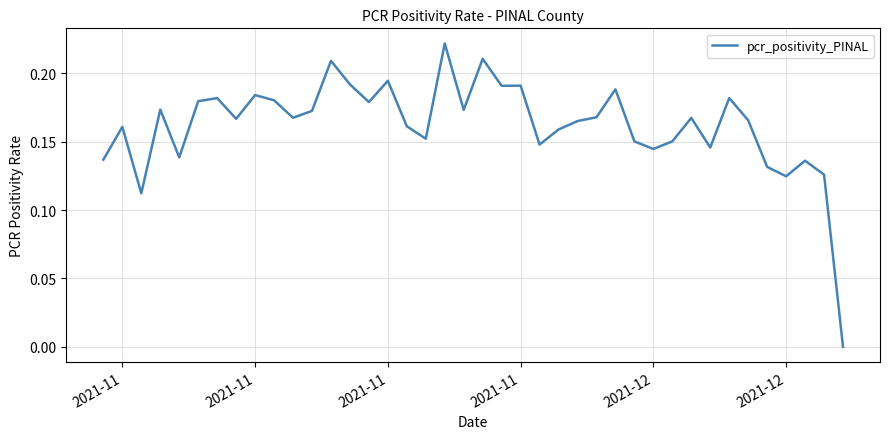

How many lines are shown in the chart?

1